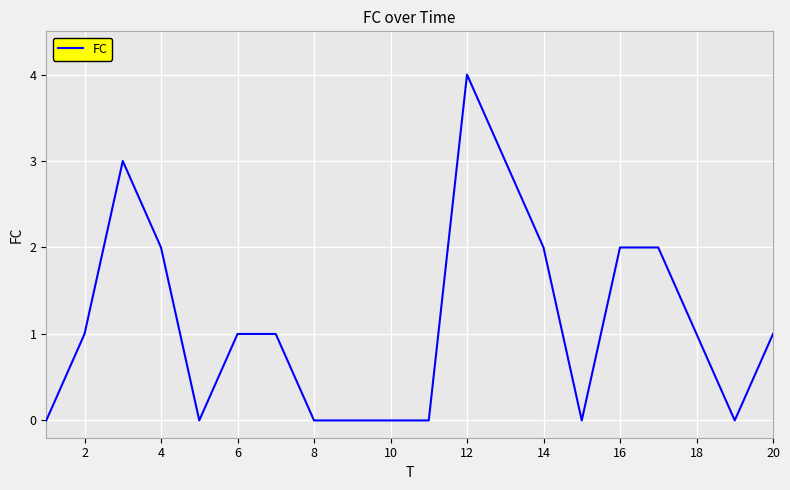

What is the difference between the maximum and minimum values?

4